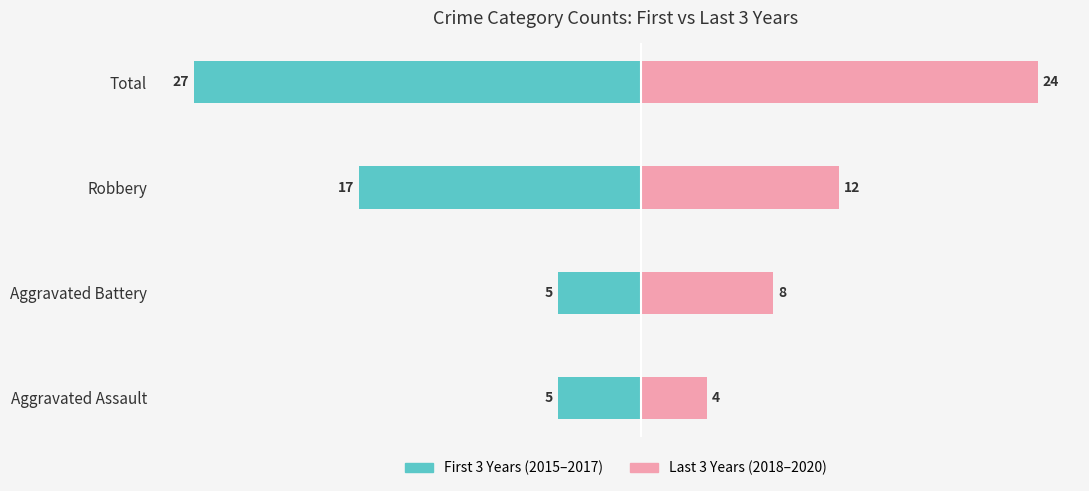

Count the Last 3 Years (2018-2020) values in the range 8 to 24.

3